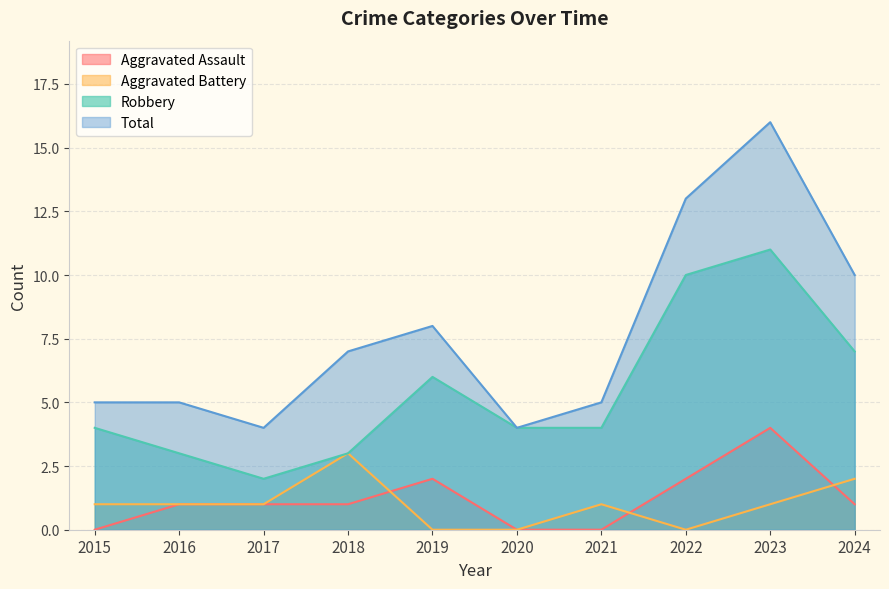

List the series in order of their peak value, lowest first.

Aggravated Battery, Aggravated Assault, Robbery, Total